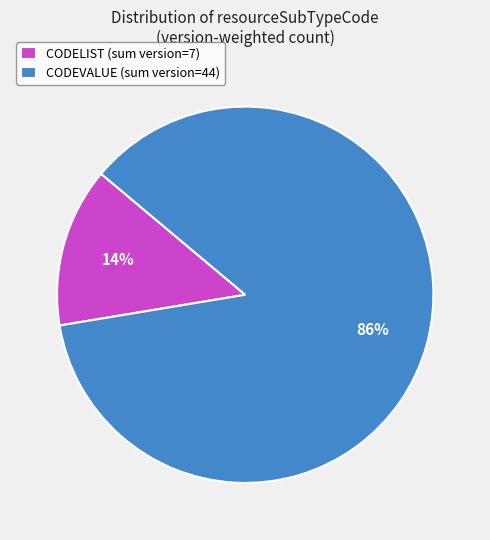

Which category has the smallest portion of the pie?

CODELIST